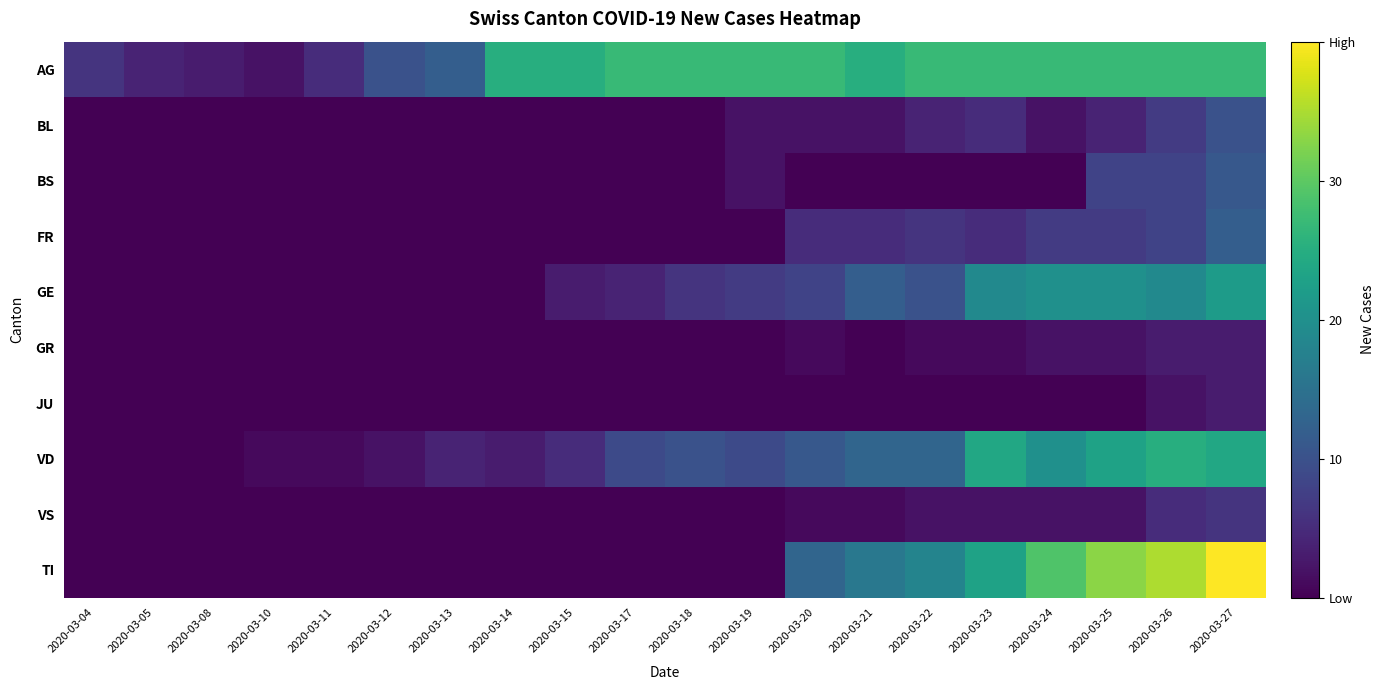

At how many categories does at least one series exceed 12?

13